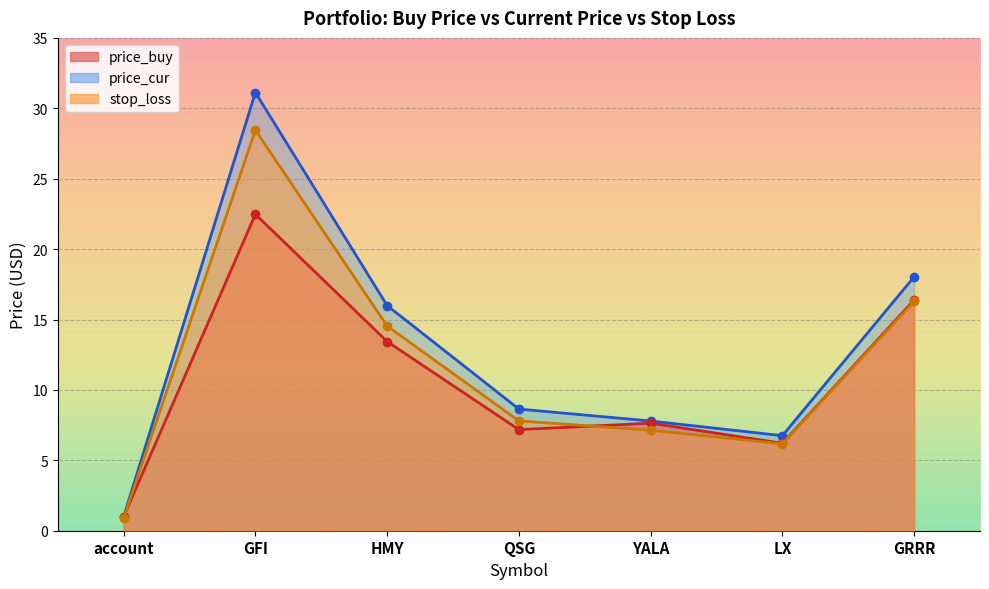

Is it true that price_buy equals 1.0 at account?

True